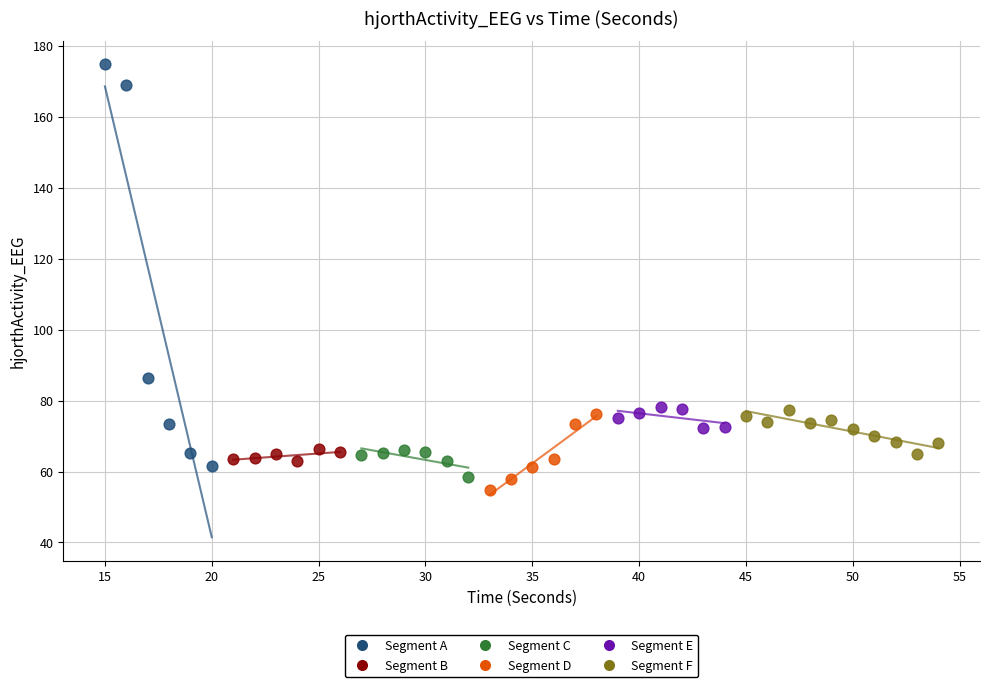

Which series has the widest spread of Y values?

Segment A